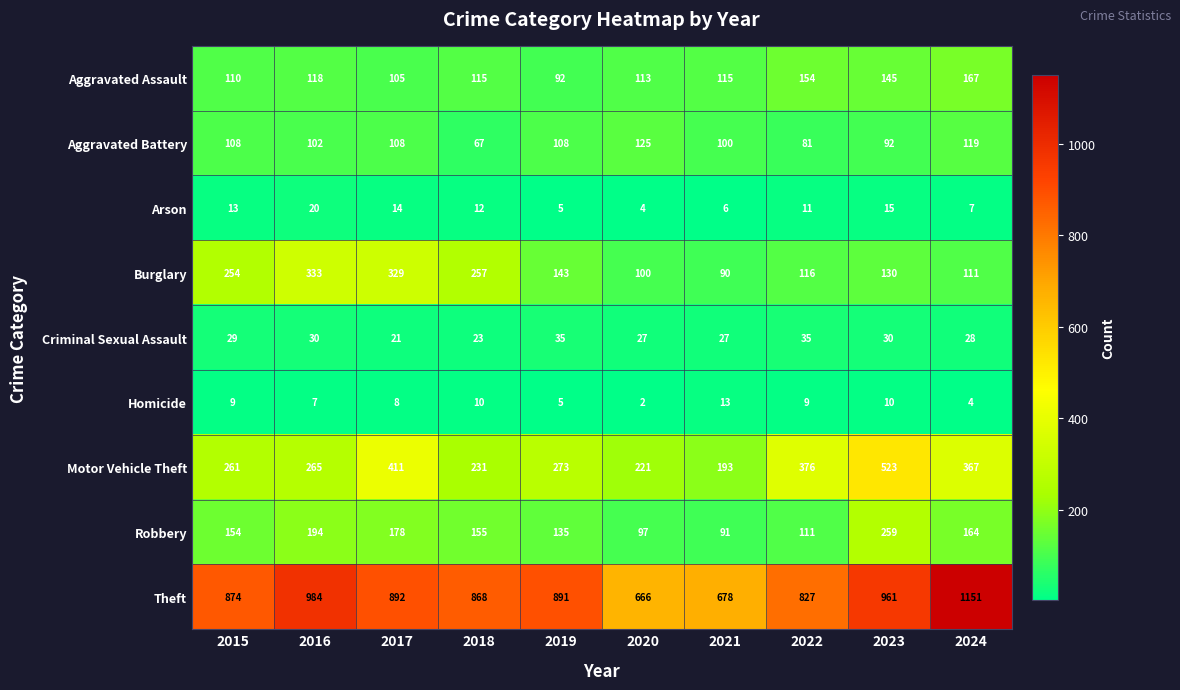

What is the difference between the maximum and minimum values in the Burglary series?

243